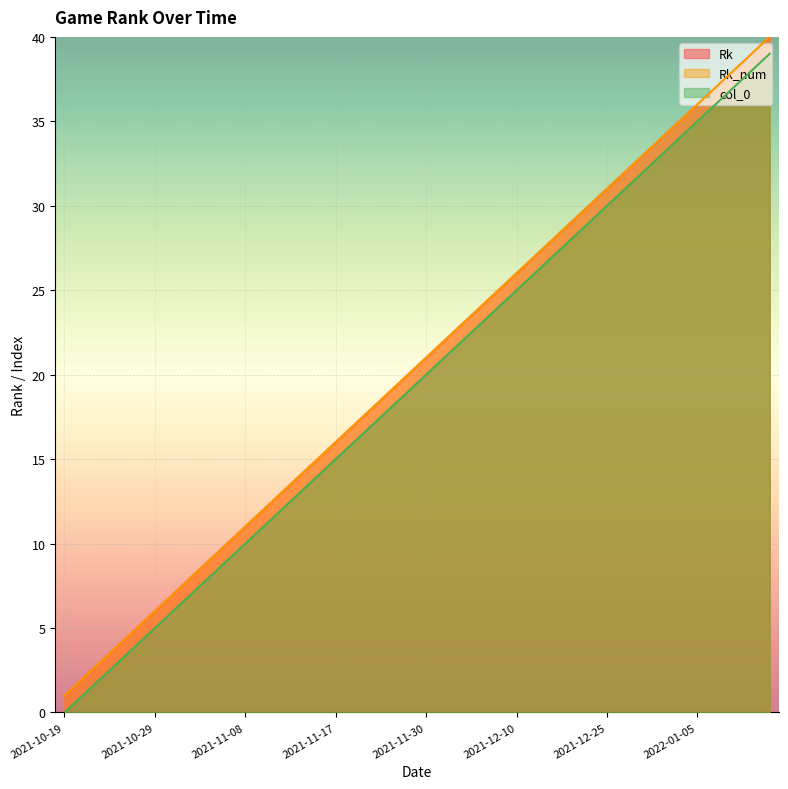

What is the difference between the Rk values at 2021-11-16 and 2021-12-25?

16